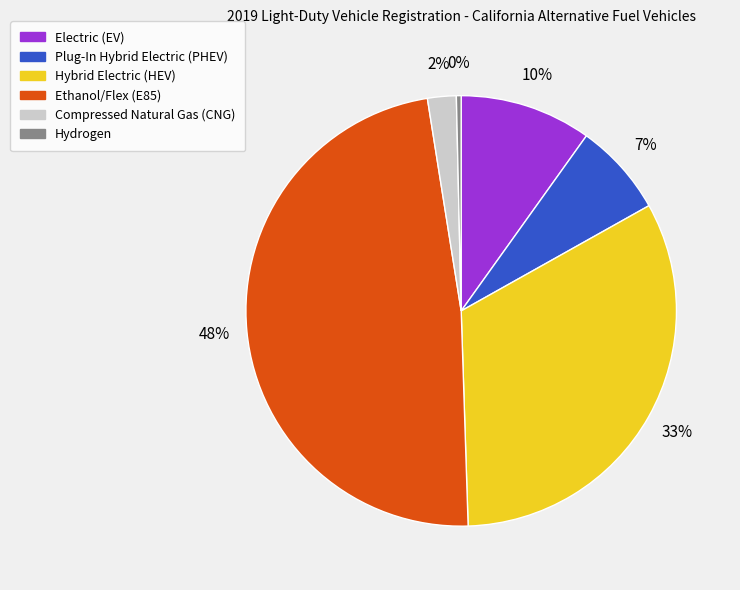

Which slice is the largest?

Ethanol/Flex (E85)